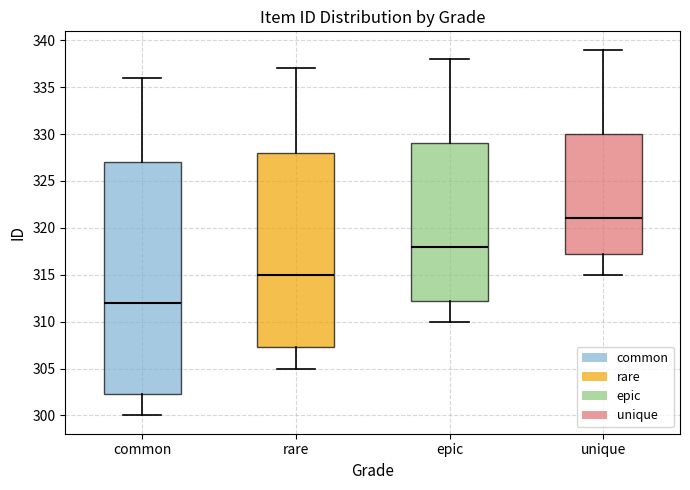

Which box's median line is the lowest?

common